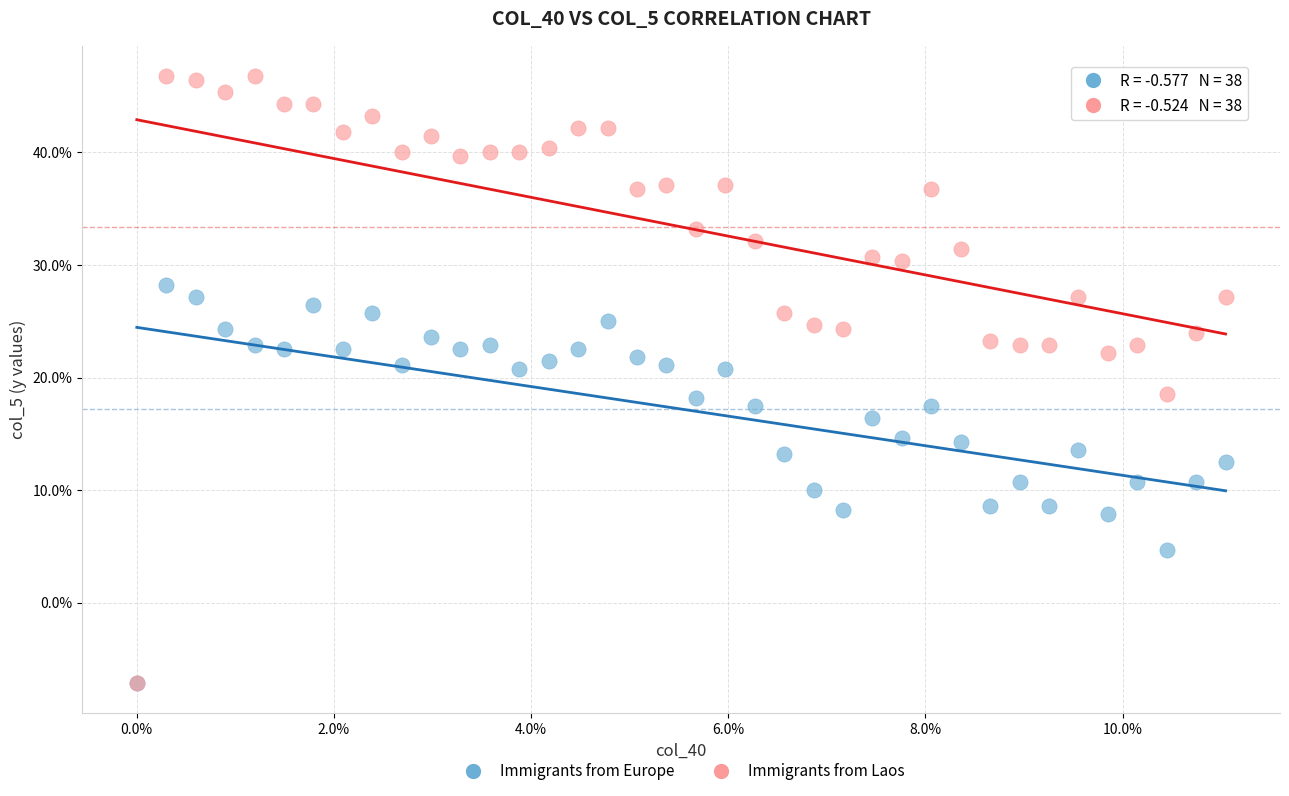

Which series reaches the maximum Y coordinate?

Immigrants from Laos